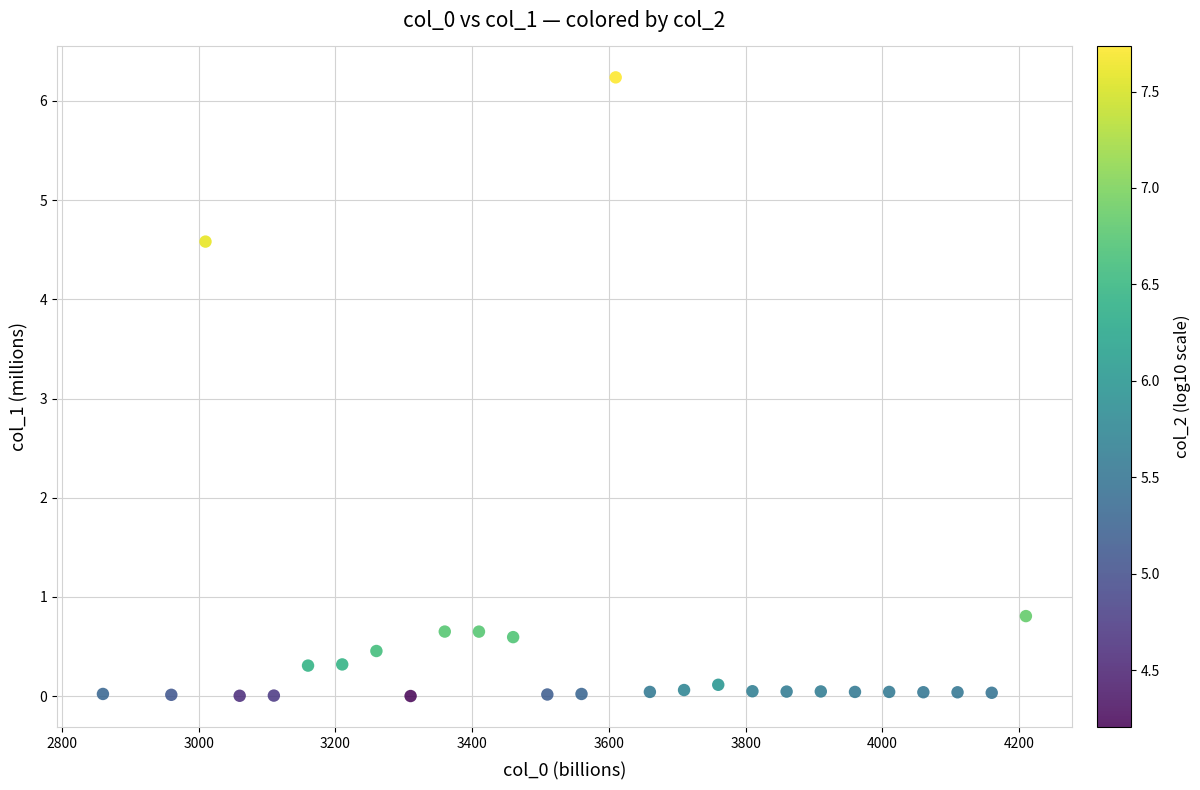

What is the range of Y values (max minus min)?

6.2